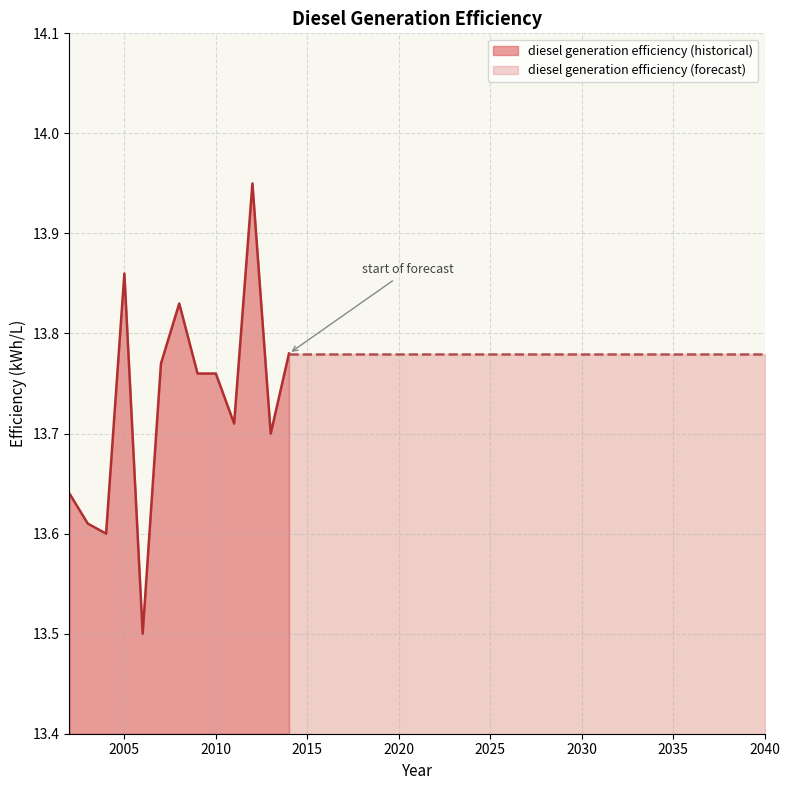

List the labels in order of value, largest first.

2012, 2005, 2008, 2014, 2015, 2016, 2017, 2018, 2019, 2020, 2021, 2022, 2023, 2024, 2025, 2026, 2027, 2028, 2029, 2030, 2031, 2032, 2033, 2034, 2035, 2036, 2037, 2038, 2039, 2040, 2007, 2009, 2010, 2011, 2013, 2002, 2003, 2004, 2006